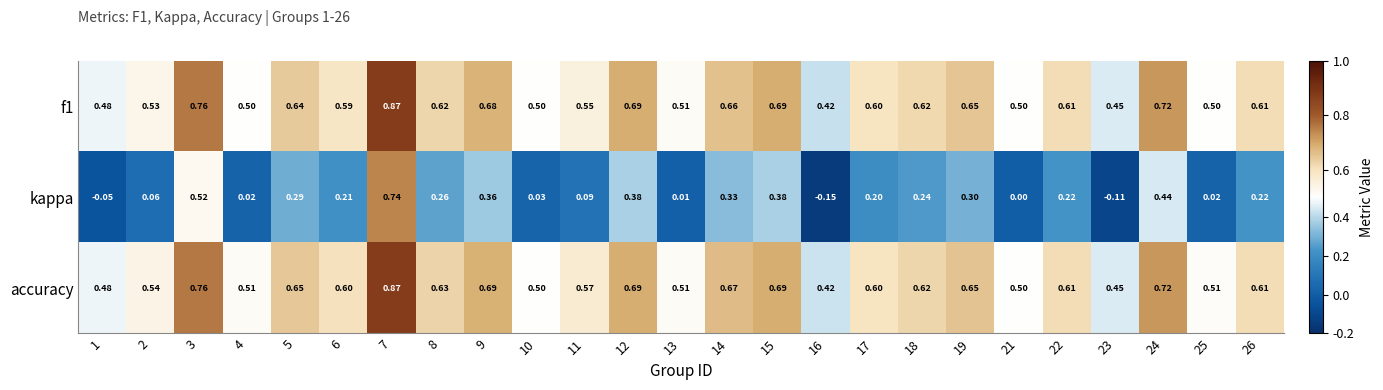

Which category has the highest value across all series?

7